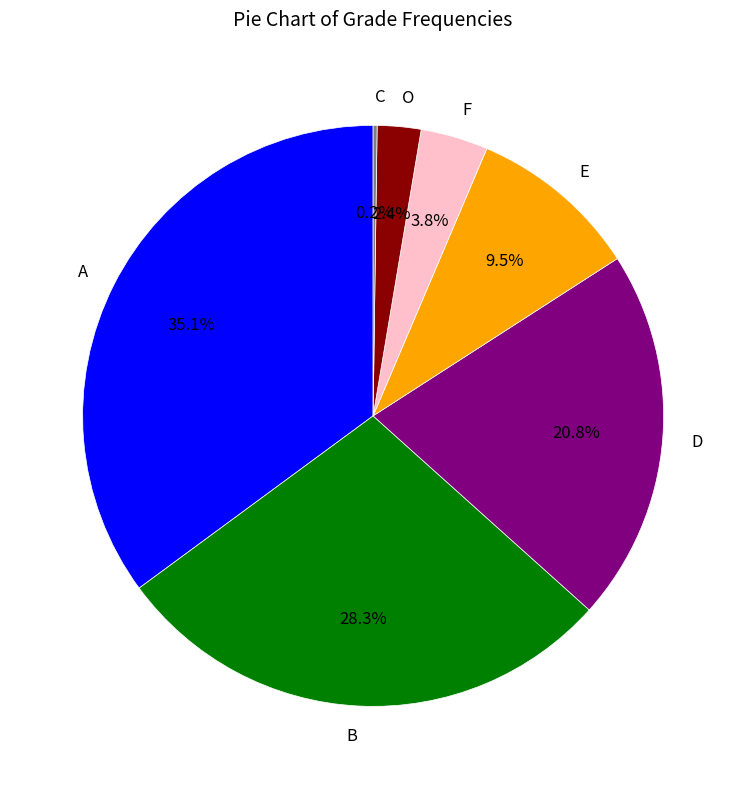

Which slice is the largest?

A